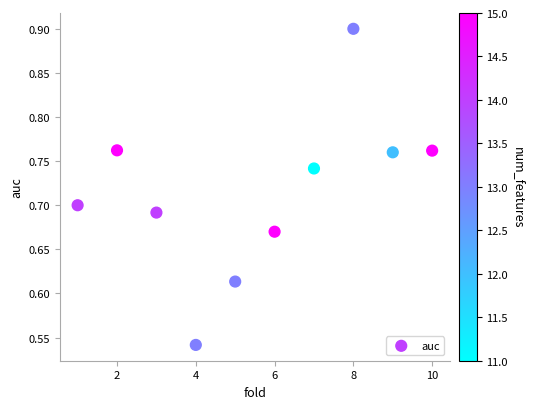

What is the range of X values (max minus min)?

9.0